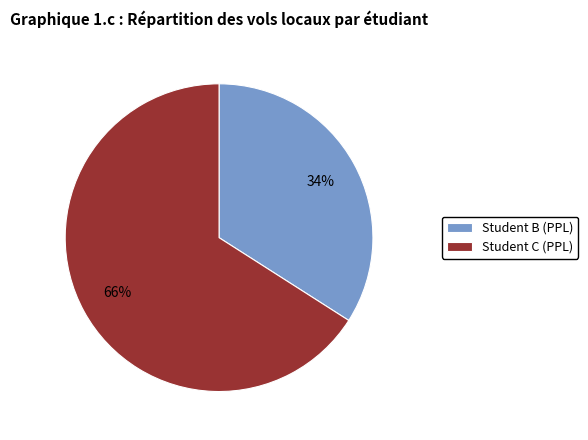

How many segments does this pie chart have?

2